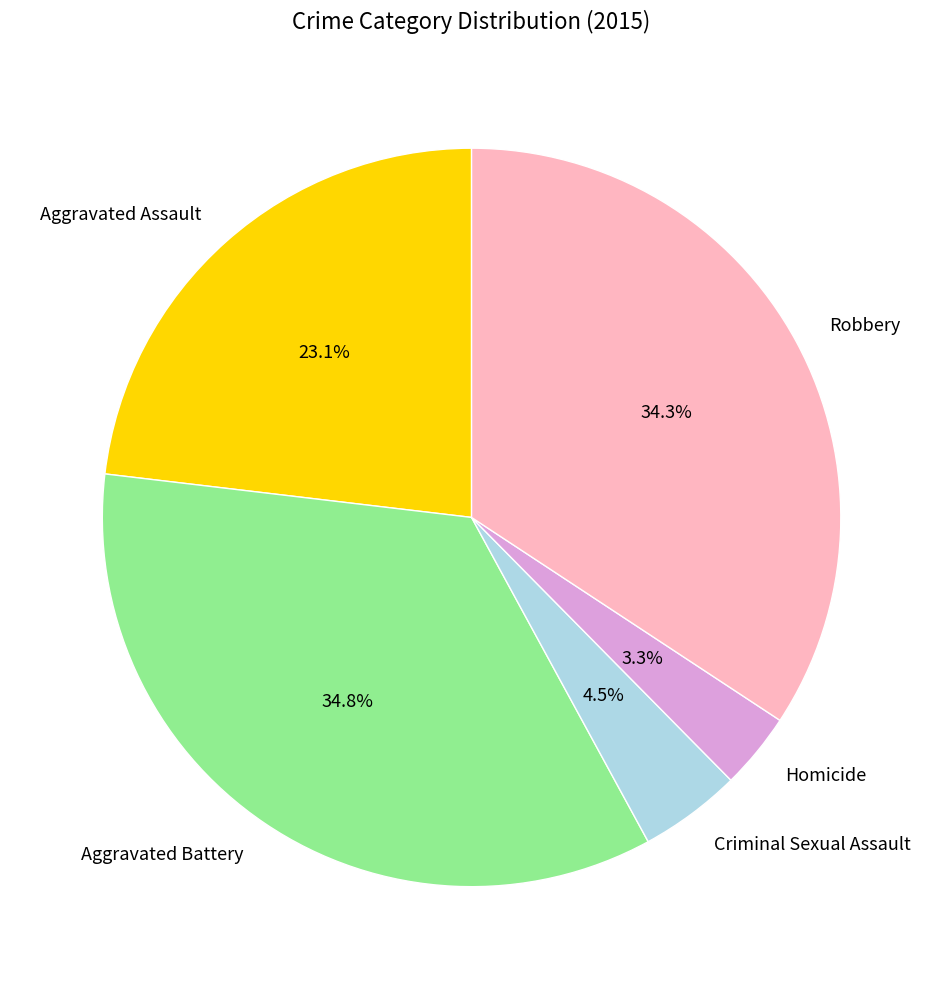

What percentage is the Aggravated Battery slice, to the nearest percent?

35%